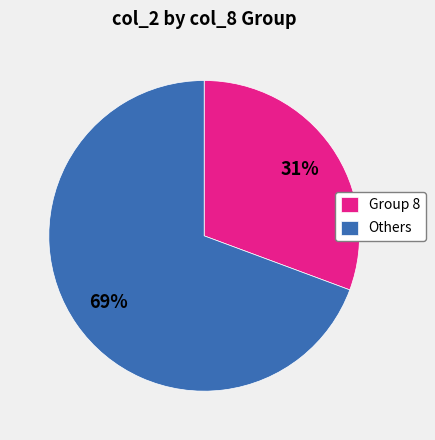

What is the ratio of the value at Group 8 to the value at Others?

0.4